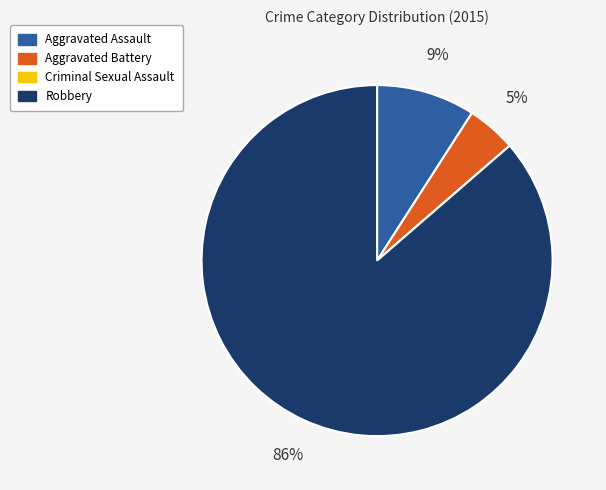

Do Aggravated Battery and Aggravated Assault together represent more than half of the pie?

No